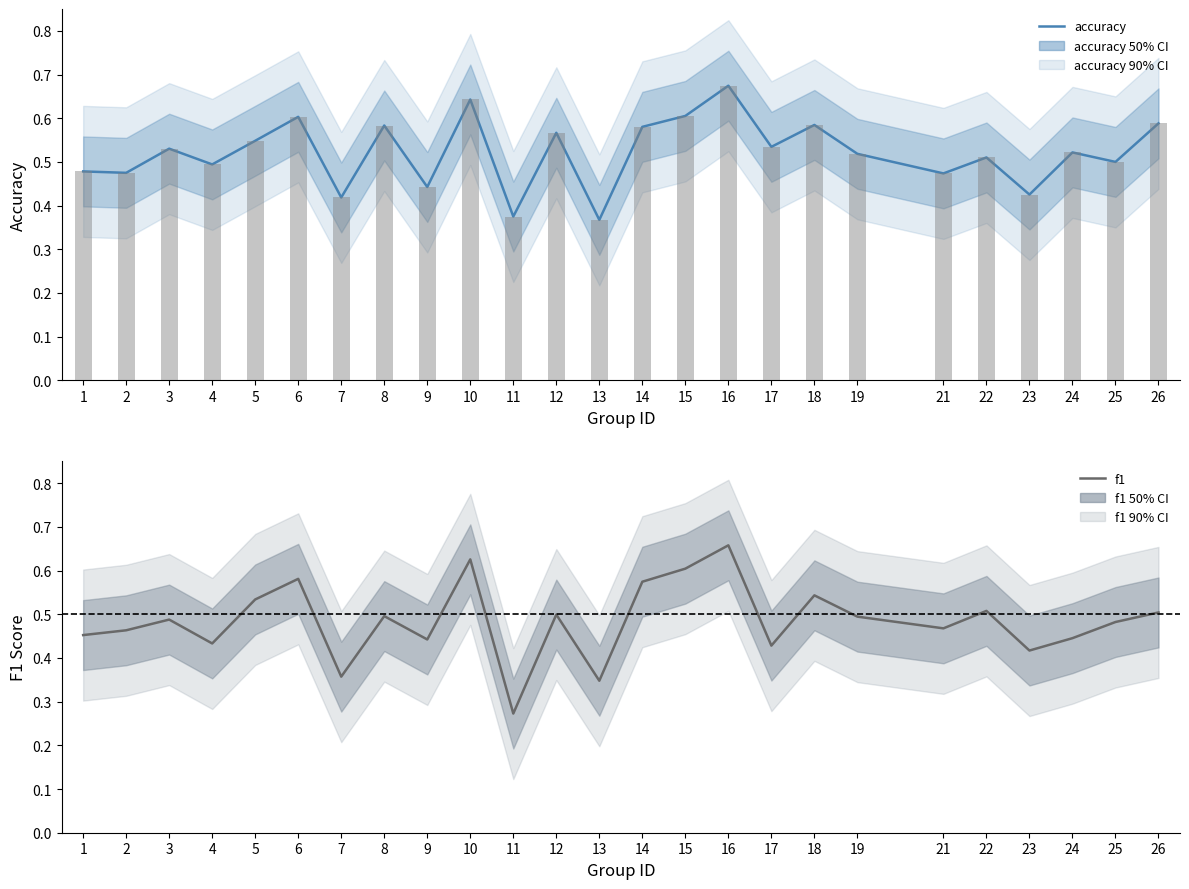

Where is f1 nearest to the value 0?

11